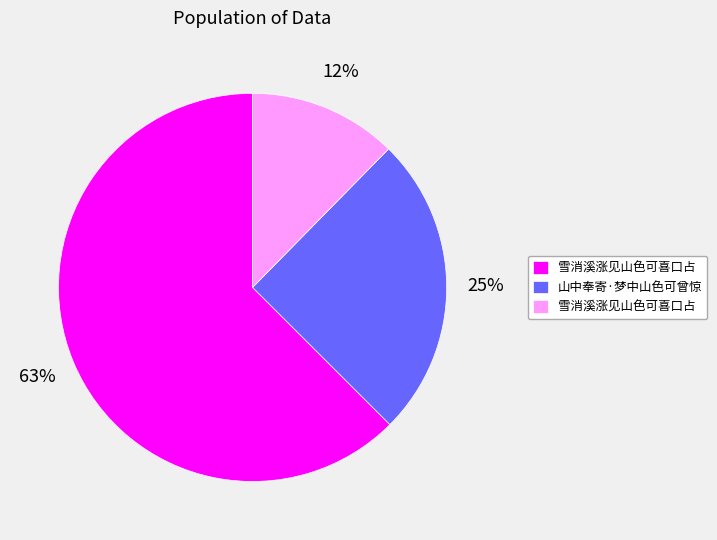

To the nearest percent, what is the average slice percentage?

33%